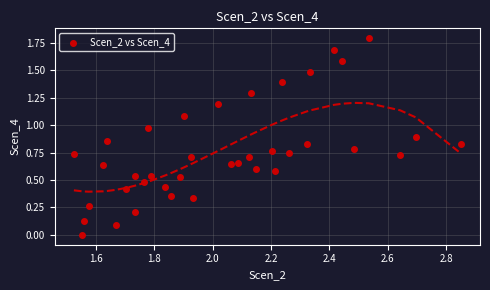

What is the range of X values (max minus min)?

1.3